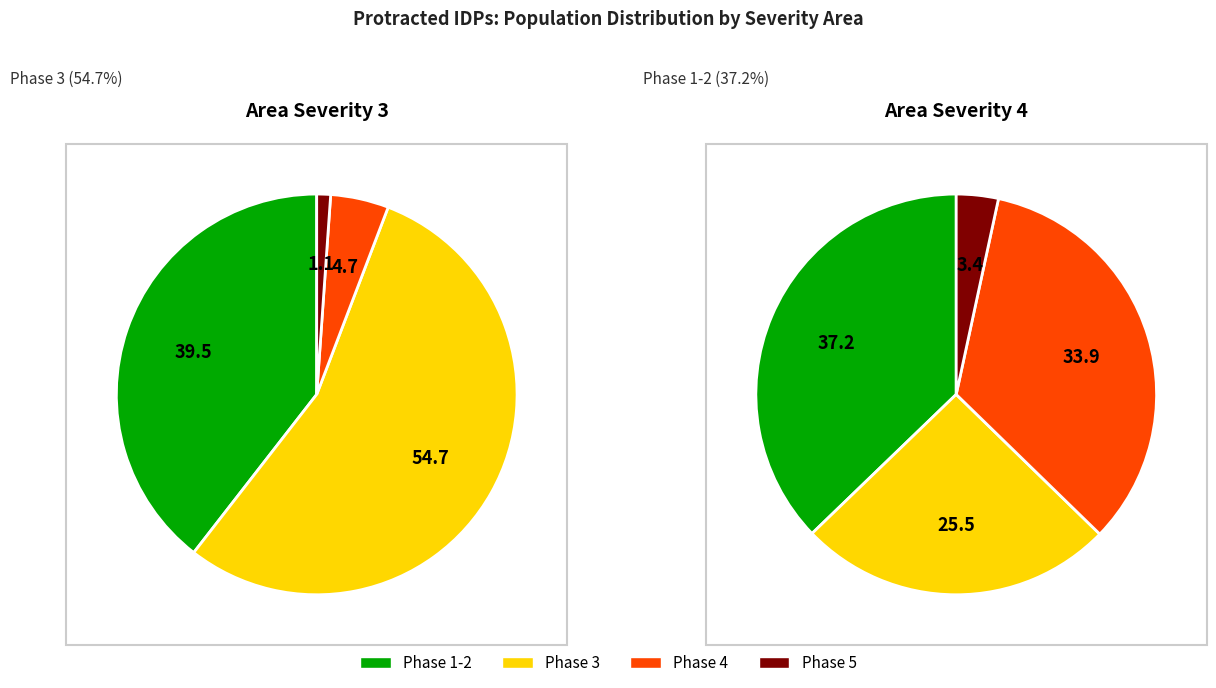

How many segments does this pie chart have?

4